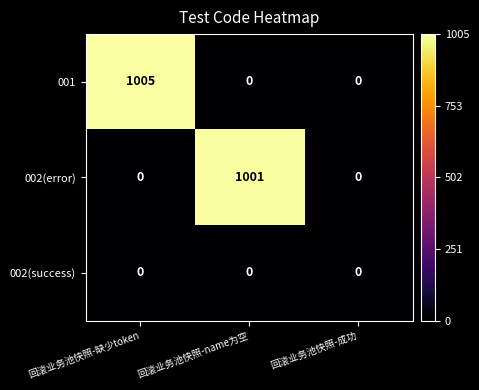

List the series in order of their peak value, lowest first.

002(success), 002(error), 001